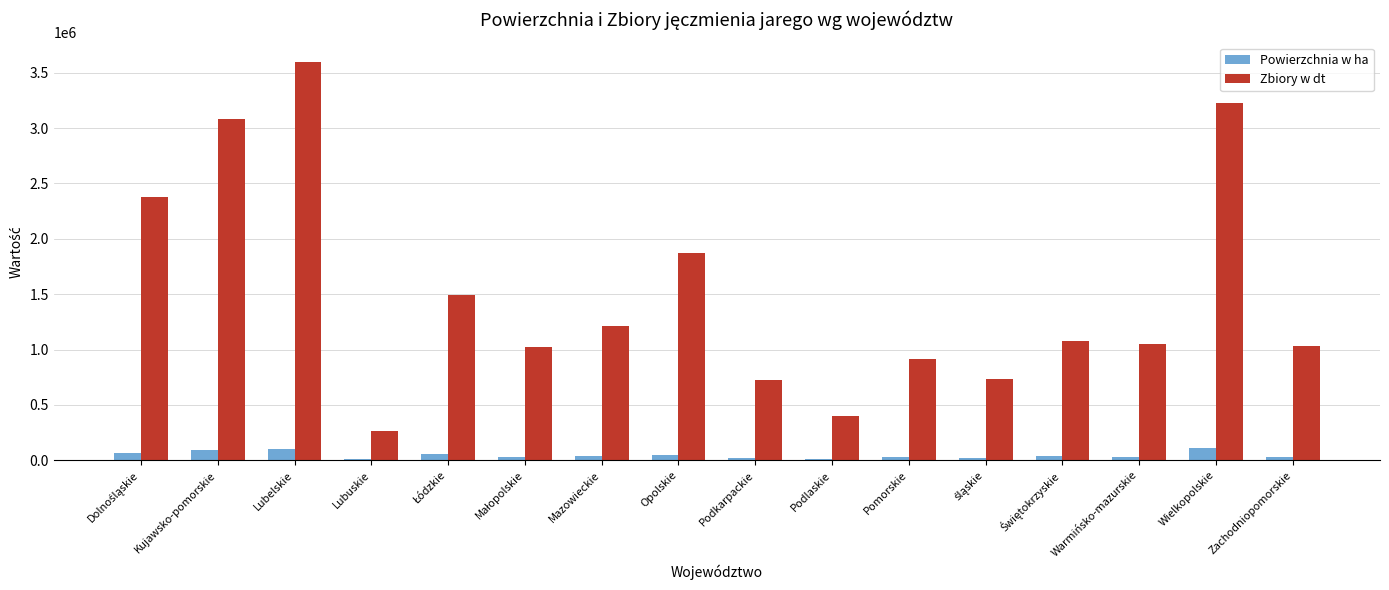

Does the chart contain stacked bars?

No